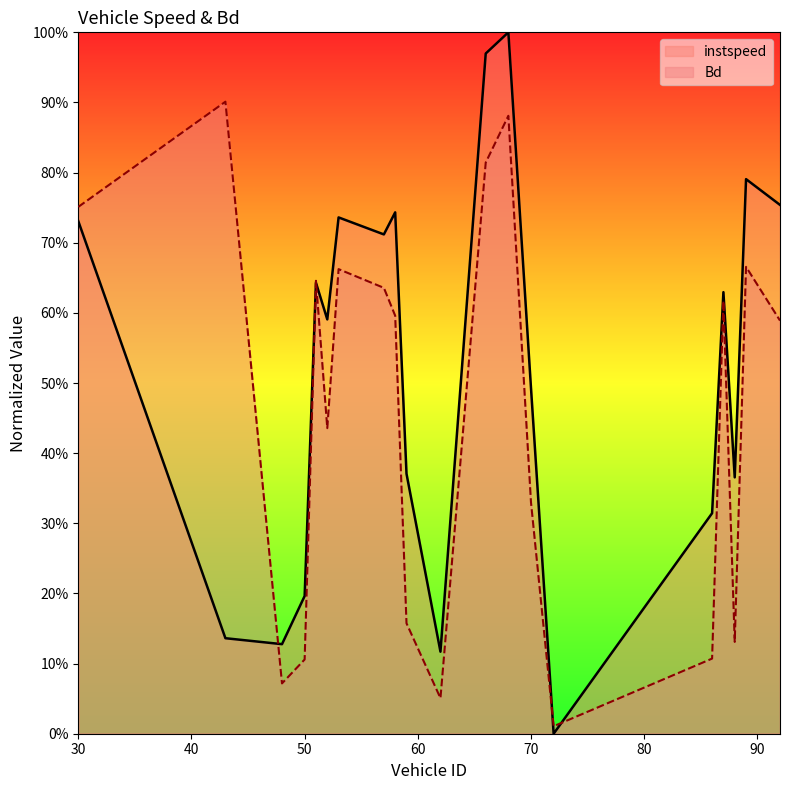

Is the value of Bd at 30.0 greater than the value of instspeed at 58.0?

Yes